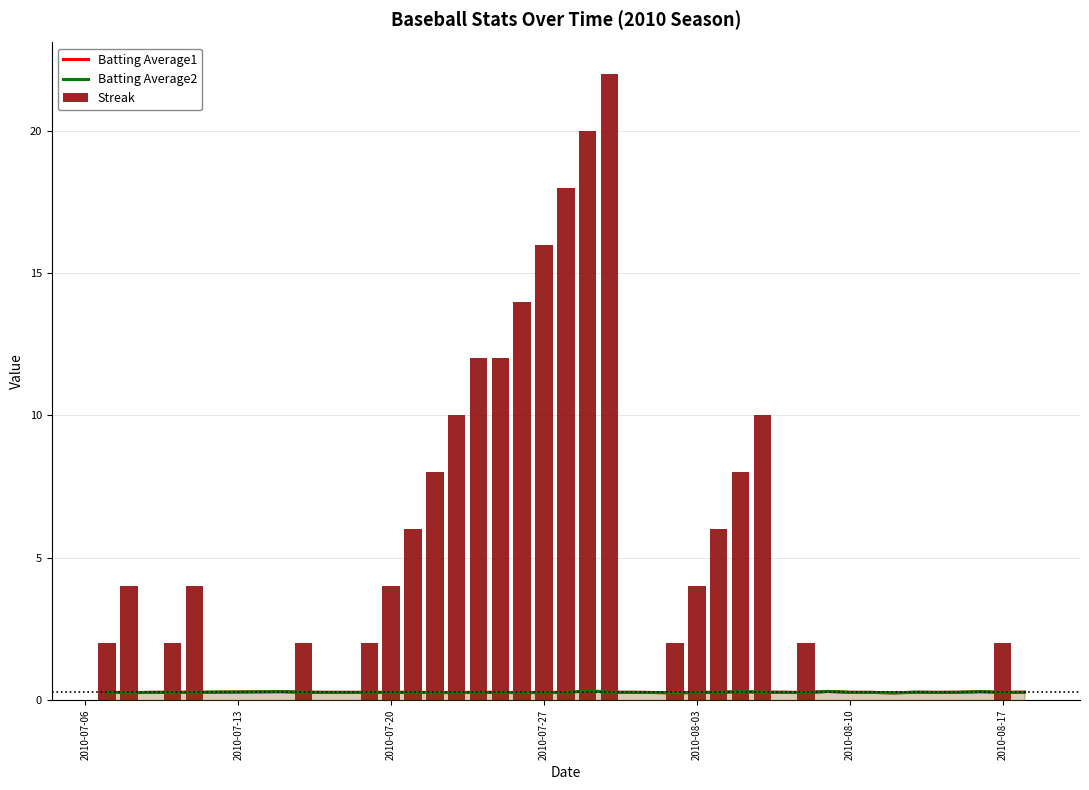

Rank the series by their maximum value, from highest to lowest.

Streak, Batting Average1, Batting Average2